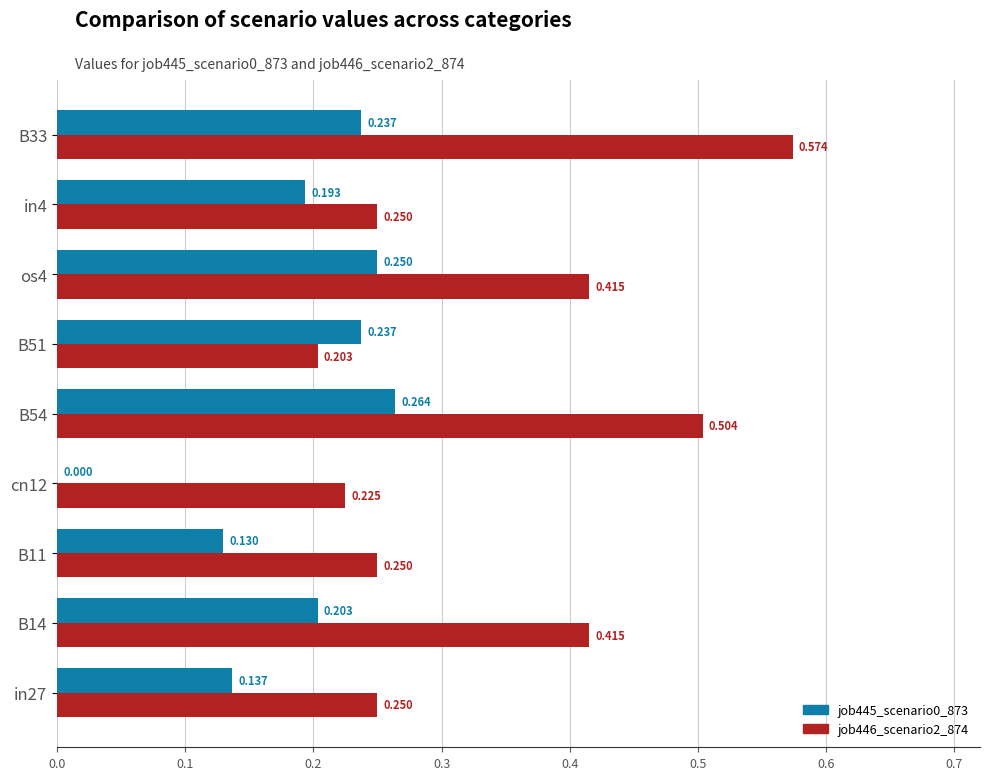

Is the value of job446_scenario2_874 at cn12 greater than the value of job445_scenario0_873 at in4?

Yes